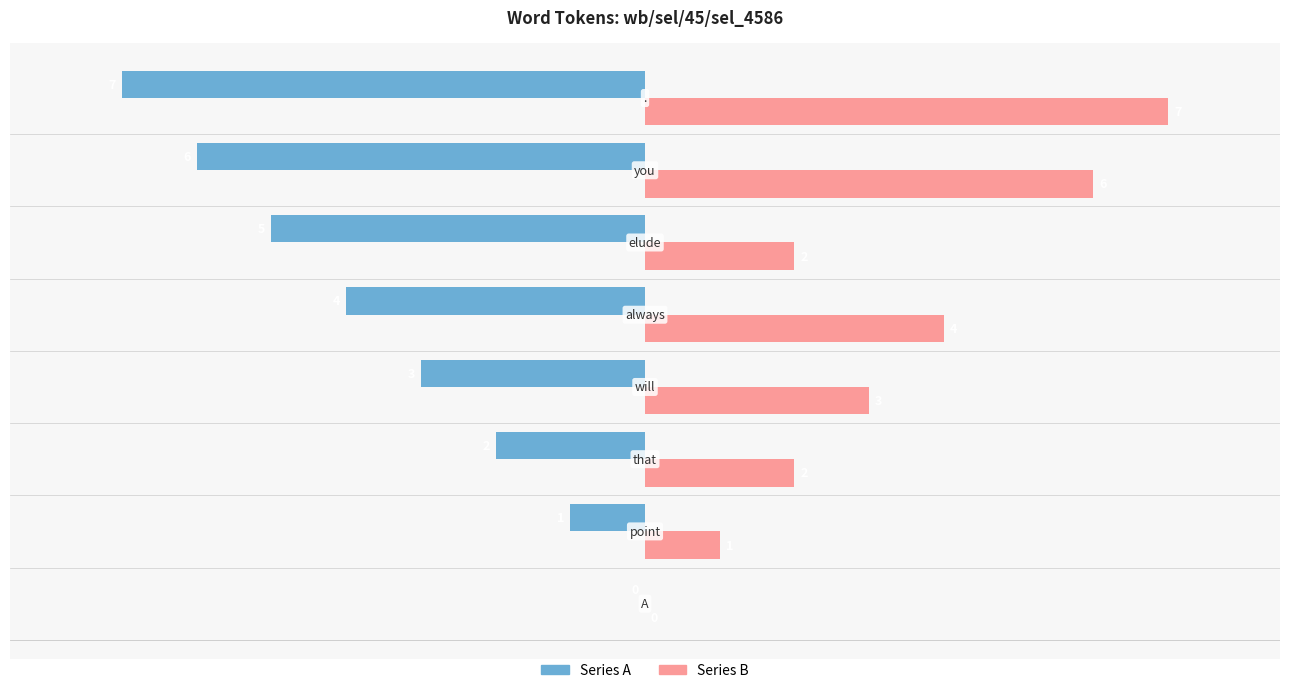

What is the maximum value shown in the chart?

7